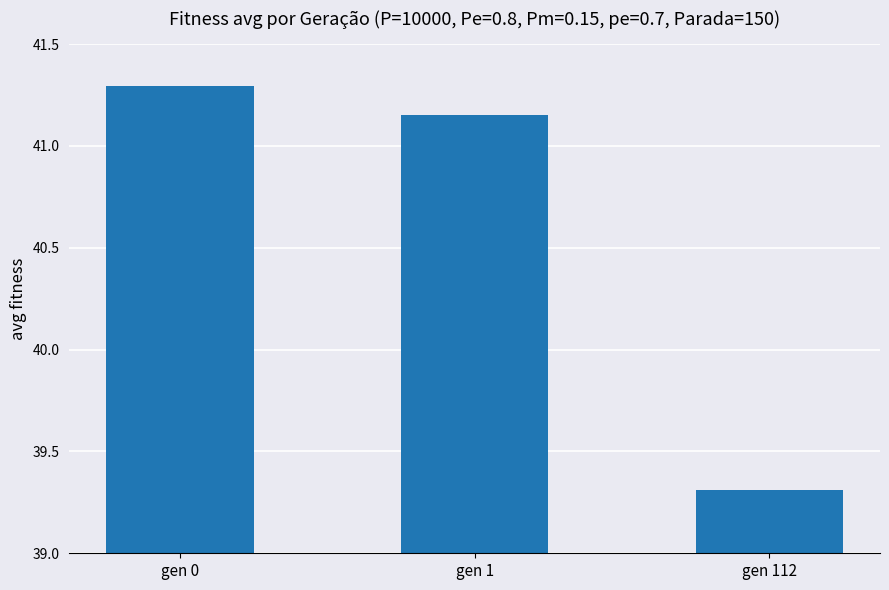

How many bars are there in total?

3